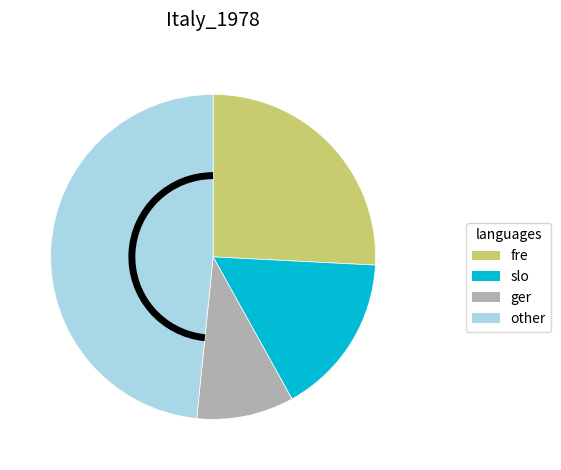

Is there any slice that represents more than half of the pie?

No